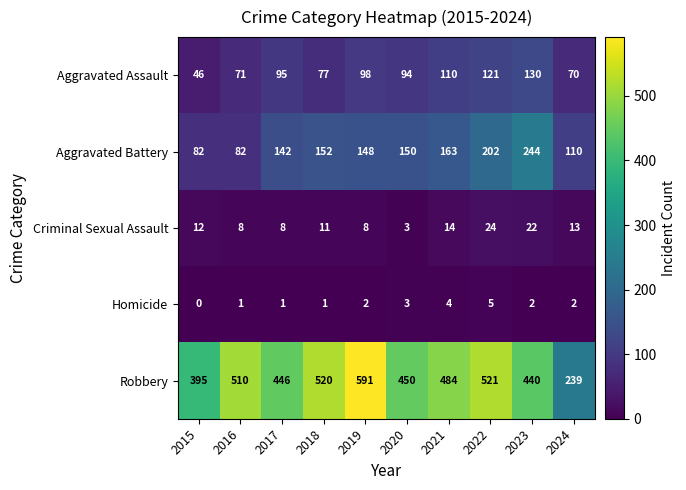

Is the value of Aggravated Assault at 2024 greater than the value of Aggravated Battery at 2021?

No